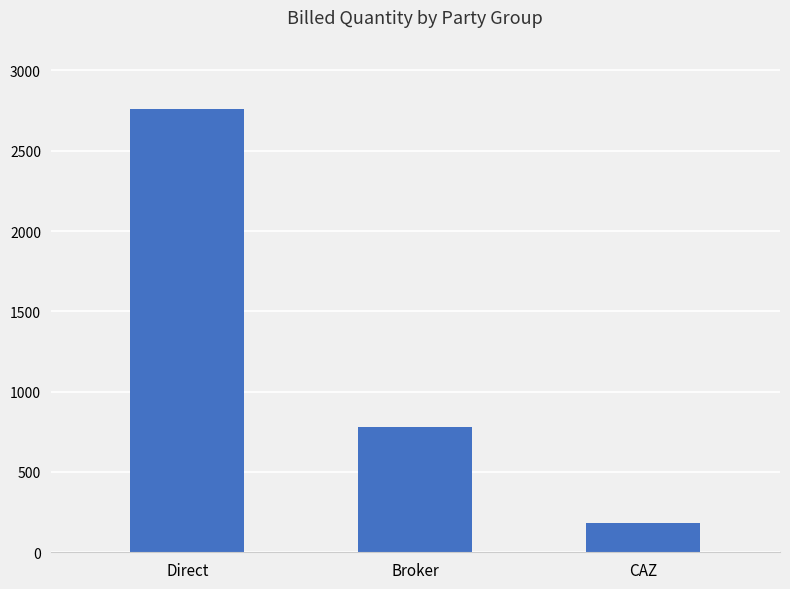

Is it true that the value at Direct is 4873?

False